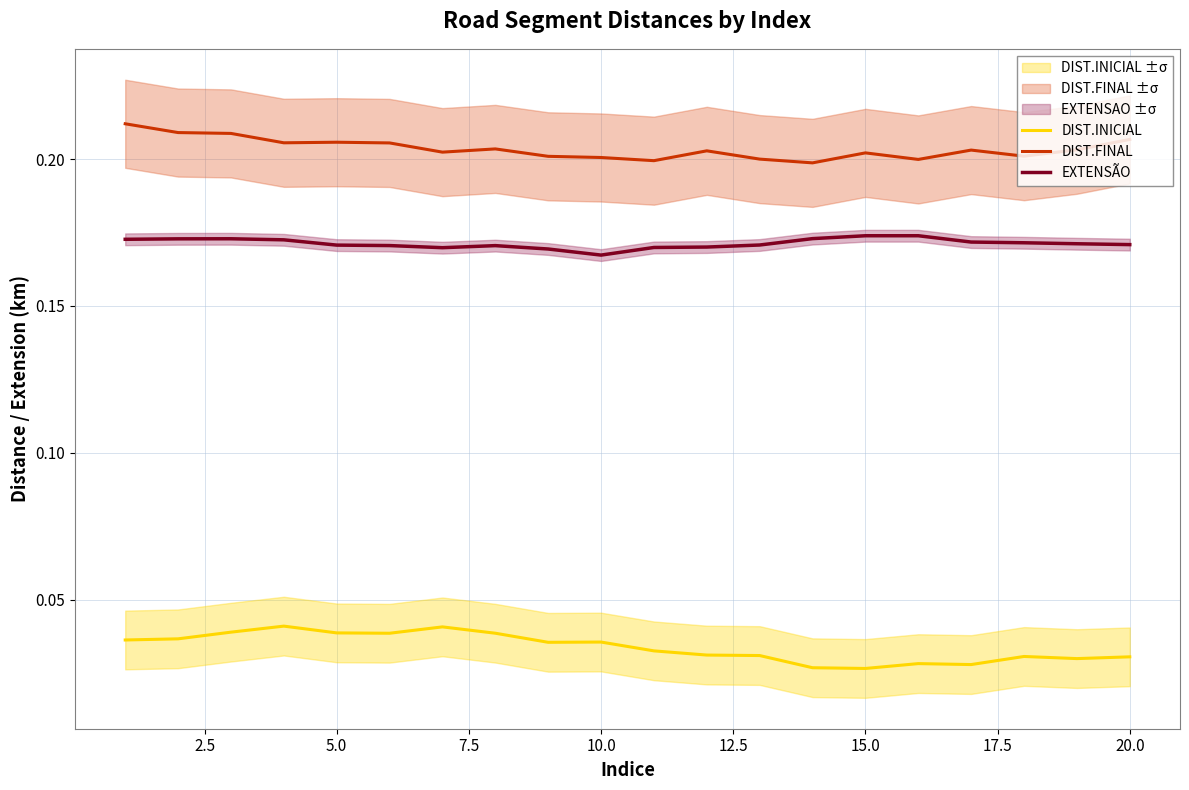

Which category has the lowest value in the EXTENSÃO series?

10.0